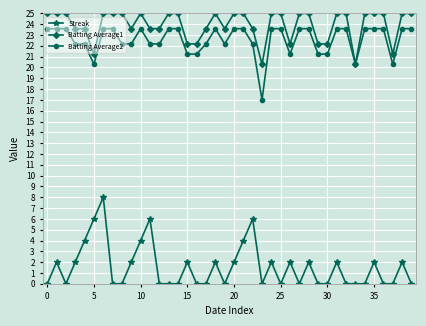

At how many categories does at least one series exceed 13?

40